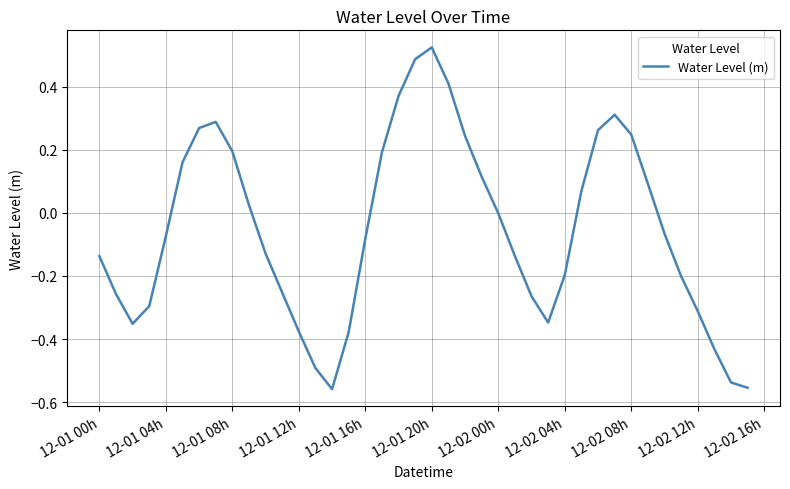

What is the difference between the maximum and minimum values?

1.1